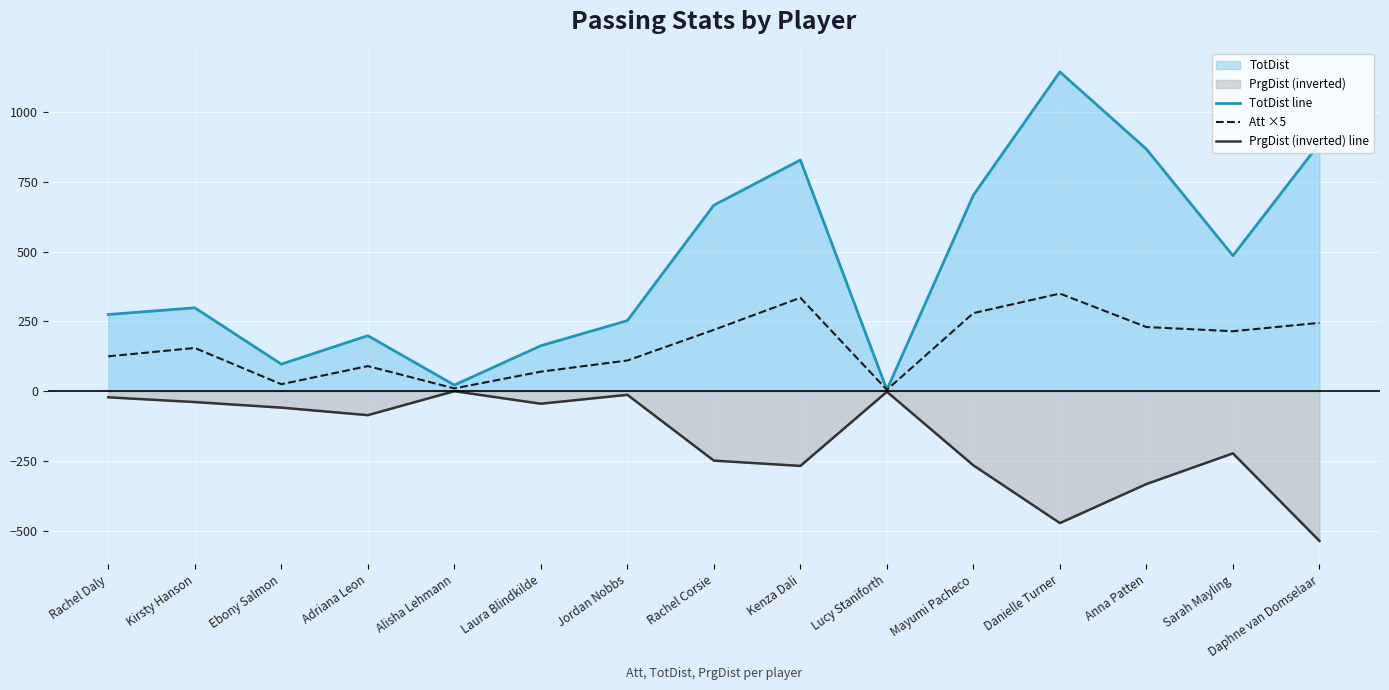

At Danielle Turner, list the series in order from largest to smallest.

TotDist line, Att ×5, PrgDist (inverted) line